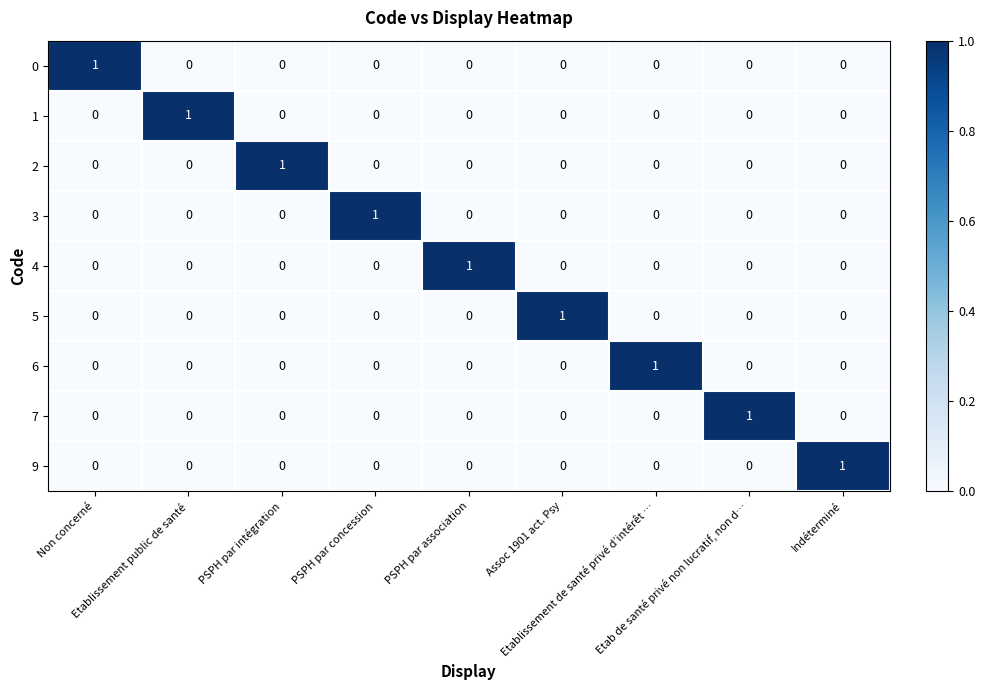

How many 5 values are between 0 and 1?

9